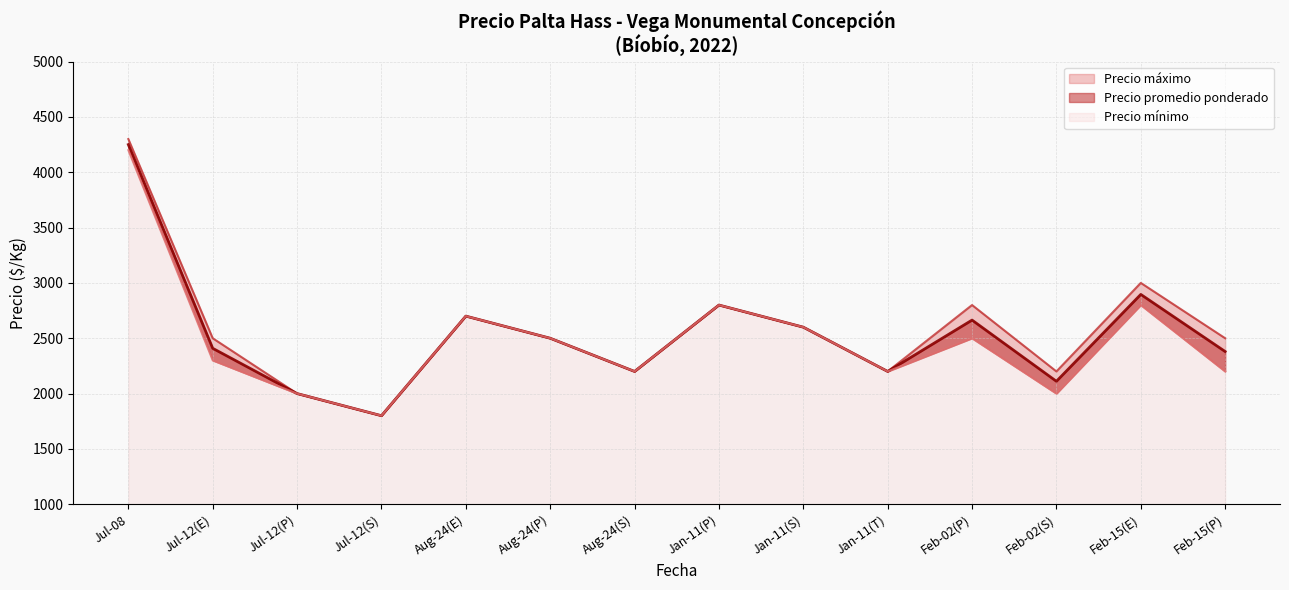

Read the Precio minimo value at 2022-07-12, to the nearest 10.

2000